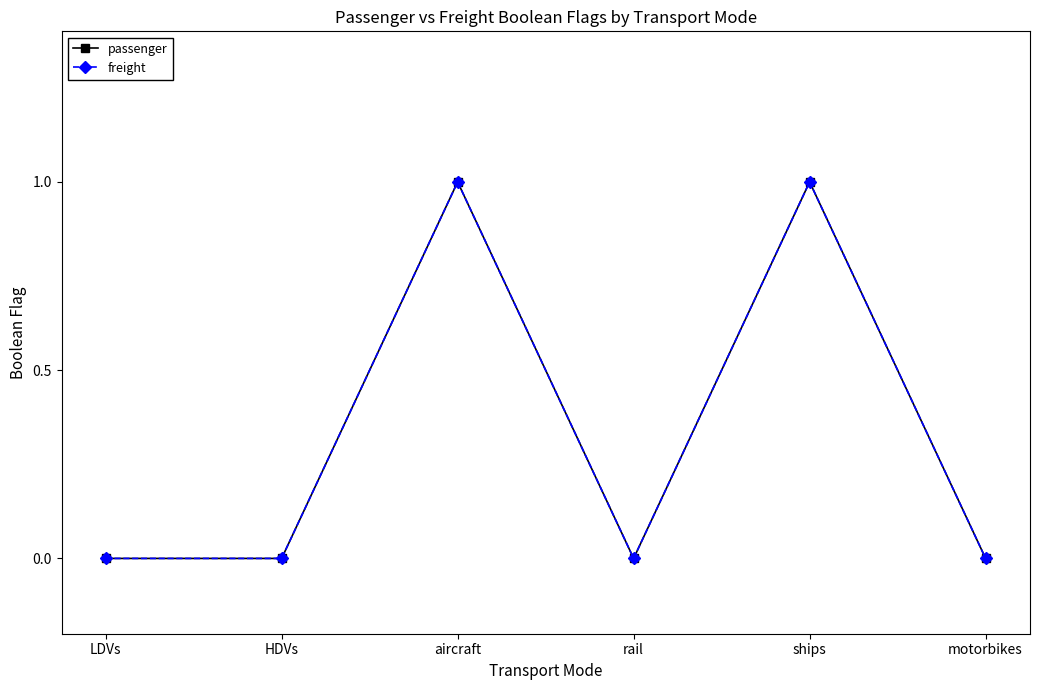

What is the label of the 5th point from the right?

HDVs